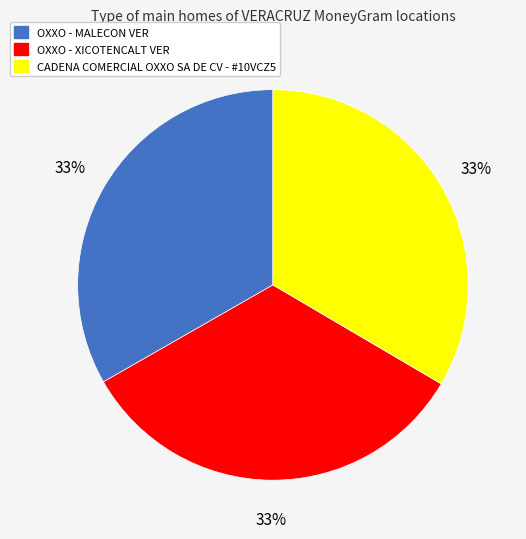

What is the ratio of the value at CADENA COMERCIAL OXXO SA DE CV - #10VCZ5 to the value at OXXO - MALECON VER?

1.0